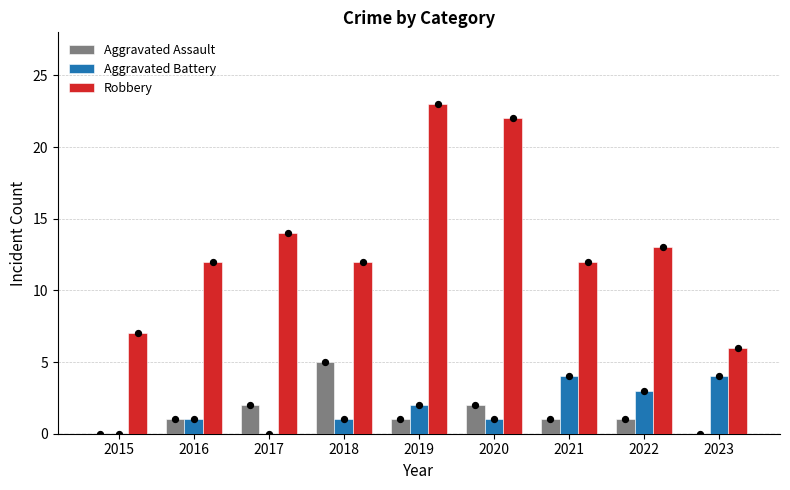

Which series reaches the maximum Y coordinate?

Robbery